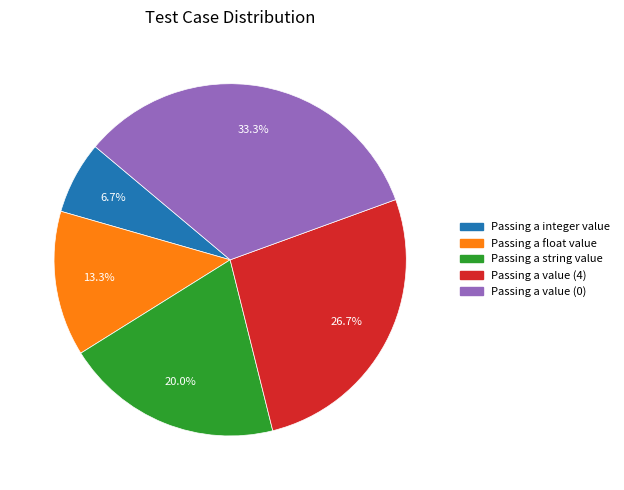

Does any single category account for the majority?

No